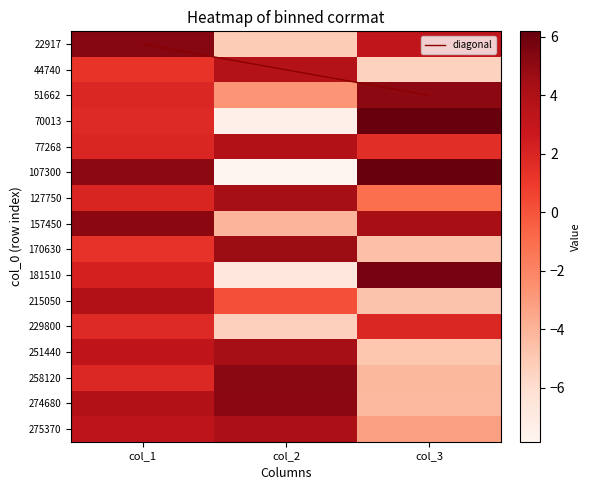

True or false: 70013 has a value of 9.6 at col_3.

False